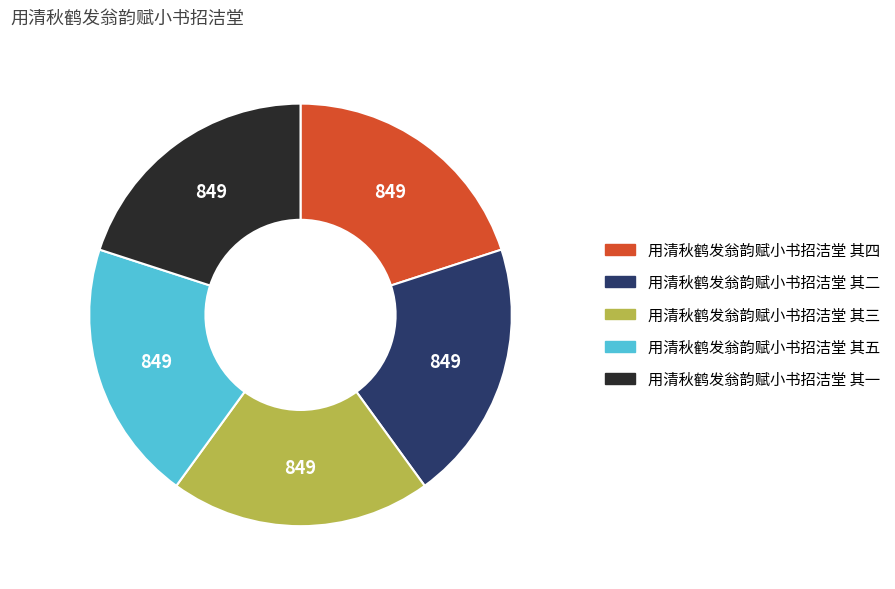

What is the ratio of the value at 用清秋鹤发翁韵赋小书招洁堂 其一 to the value at 用清秋鹤发翁韵赋小书招洁堂 其二?

1.0